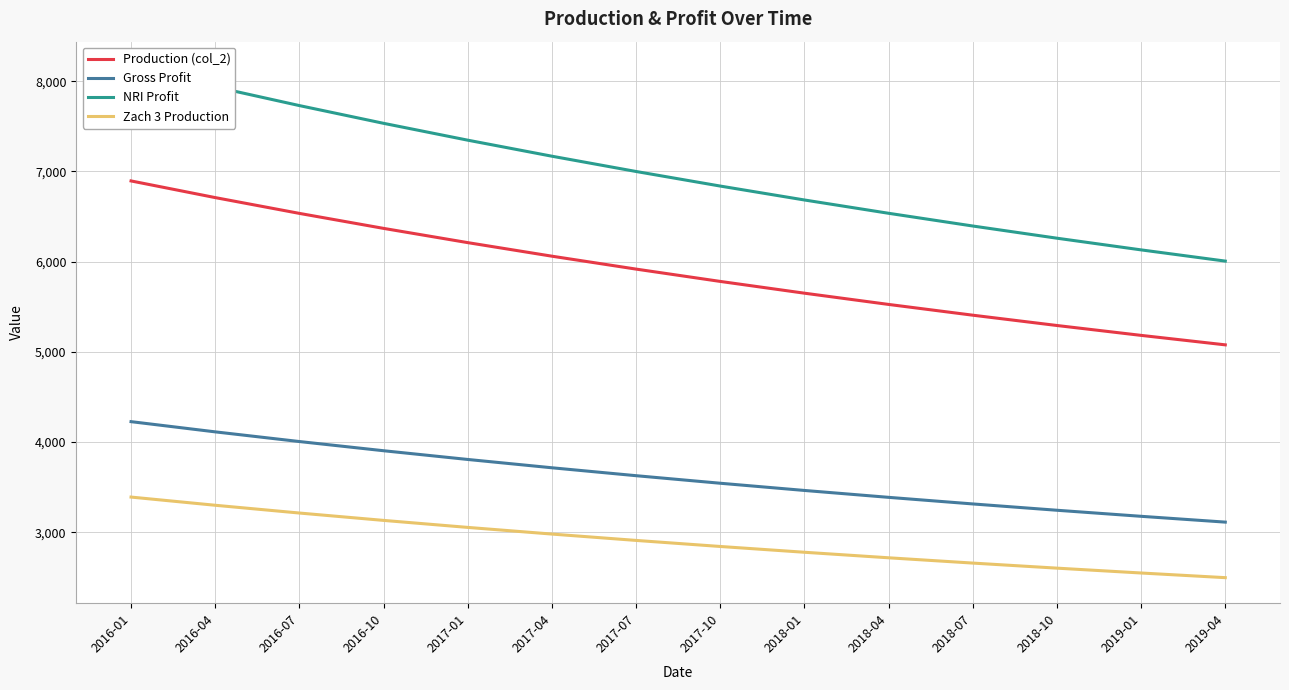

True or false: Gross Profit has a value of 1189.5 at 2019-04.

False